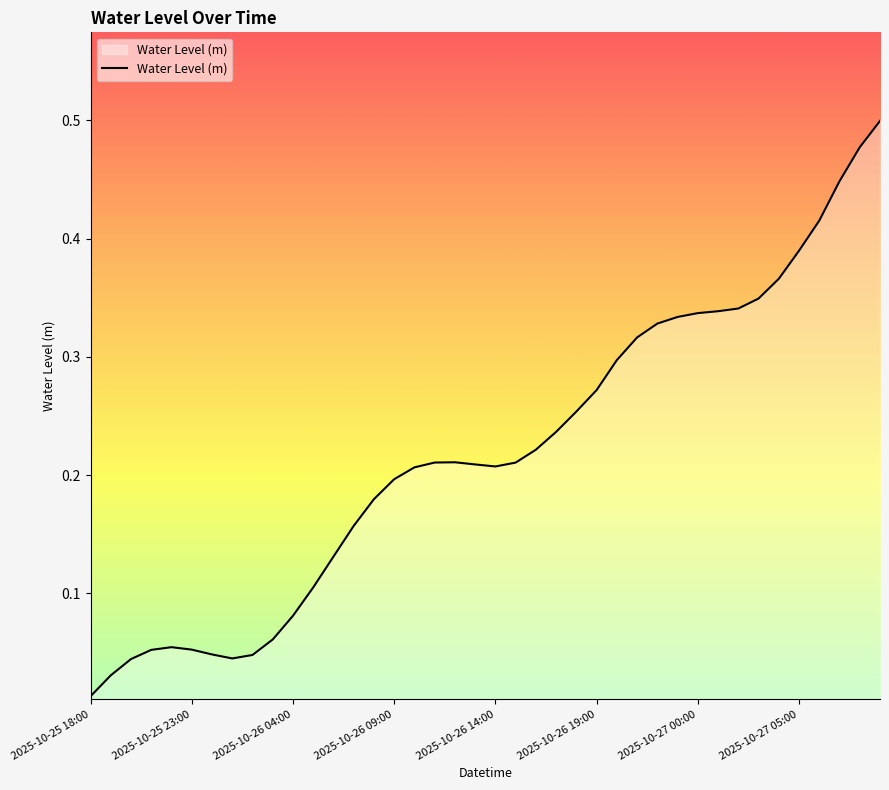

Which label corresponds to the smallest value in the chart?

2025-10-25 18:00